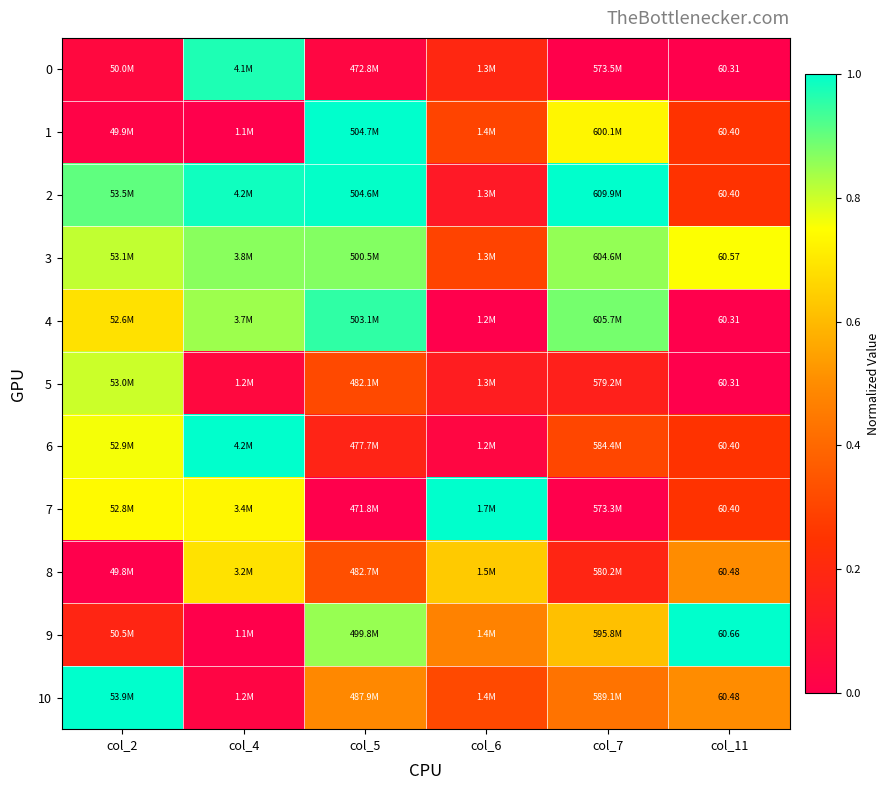

What is the difference between the highest and lowest values at col_2?

1.0